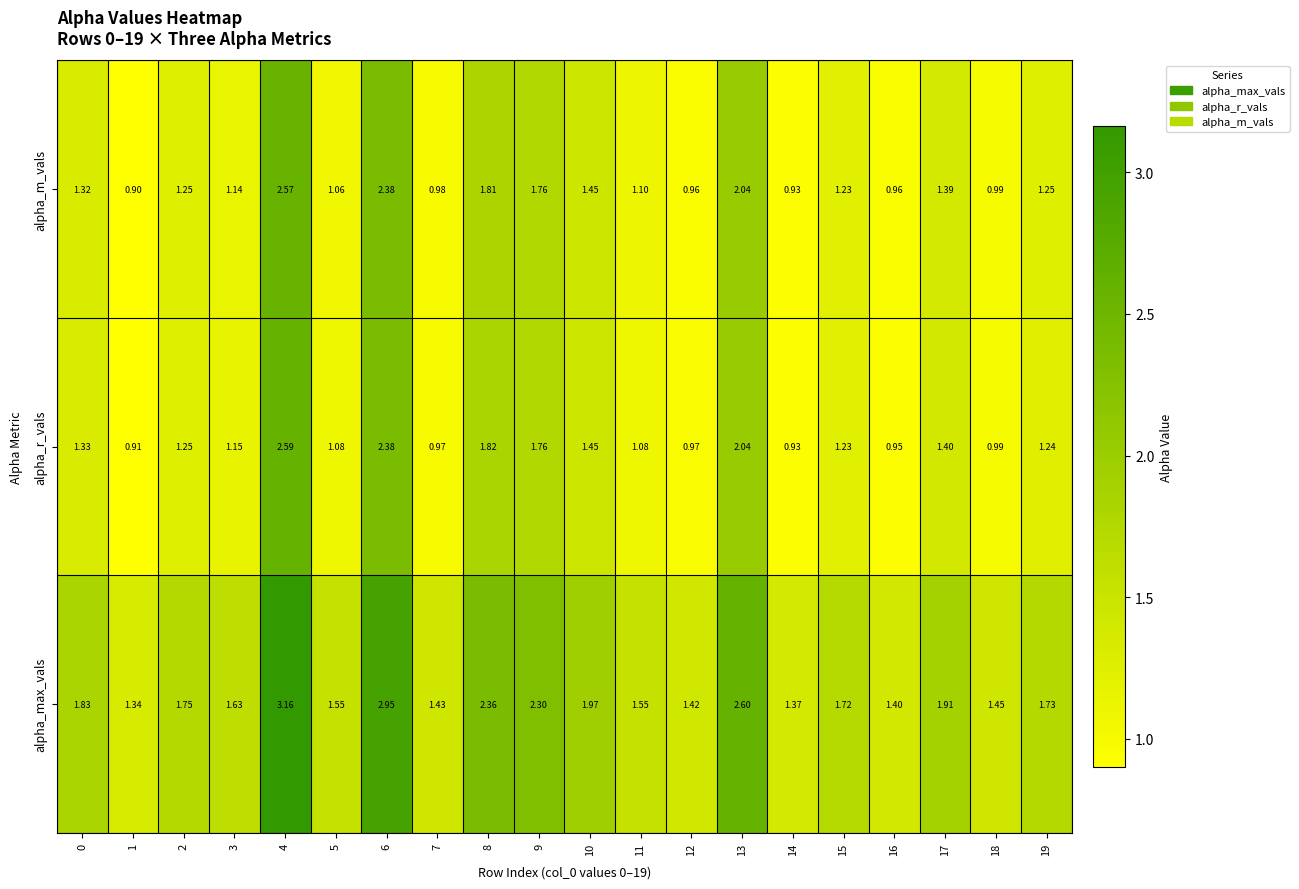

Which series has the largest total across all categories?

alpha_max_vals